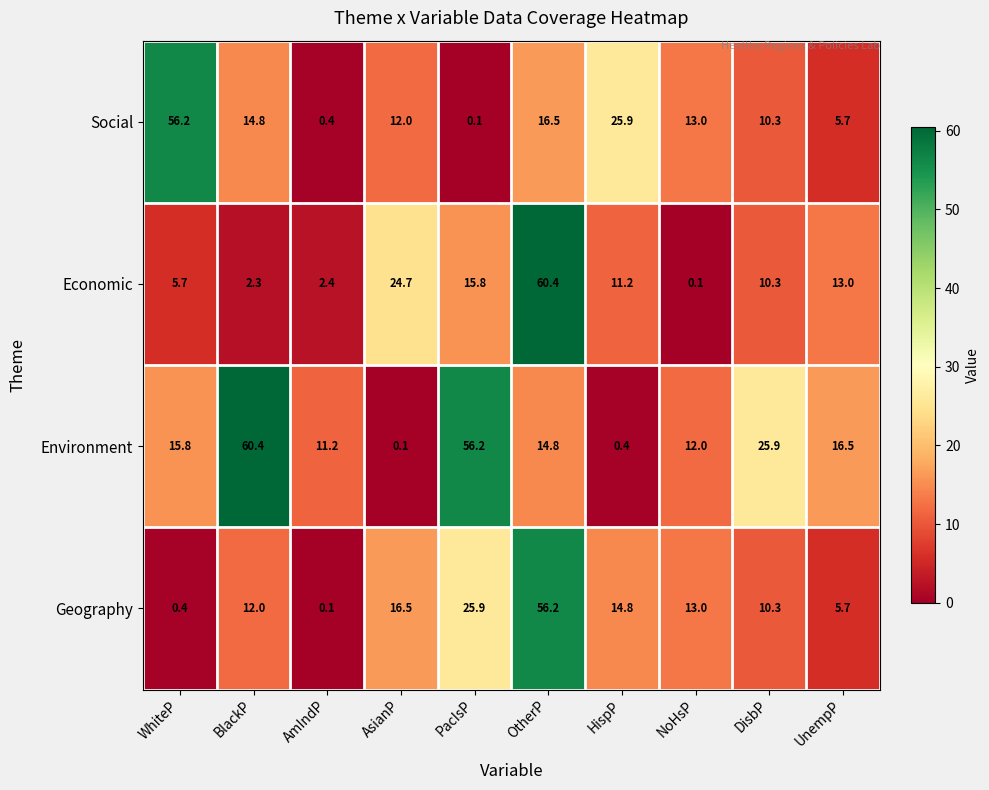

What is the sum of the Social values at WhiteP and PacIsP?

56.3